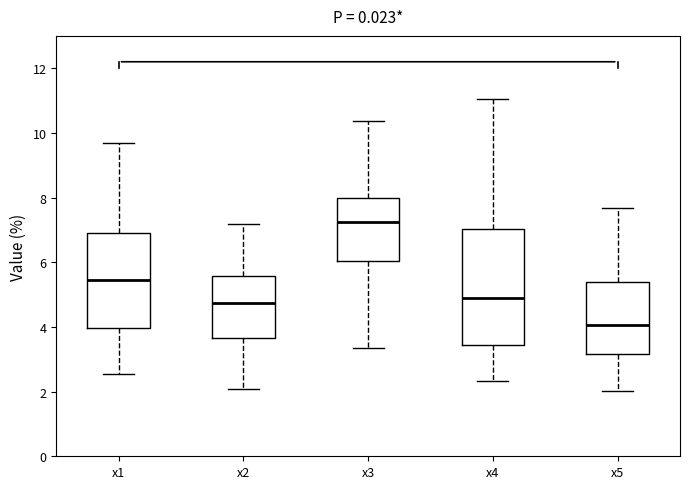

Reading left to right, read every box against the y-axis: the position of its median line, the range the box covers, and the ends of its whiskers. The values are not printed on the chart, so give them approximately, as read against the axis.

x1: median 5.4, box 4.0 to 7.0, whiskers 2.6 to 9.6
x2: median 4.8, box 3.6 to 5.6, whiskers 2.0 to 7.2
x3: median 7.2, box 6.0 to 8.0, whiskers 3.4 to 10.4
x4: median 4.8, box 3.4 to 7.0, whiskers 2.4 to 11.0
x5: median 4.0, box 3.2 to 5.4, whiskers 2.0 to 7.6